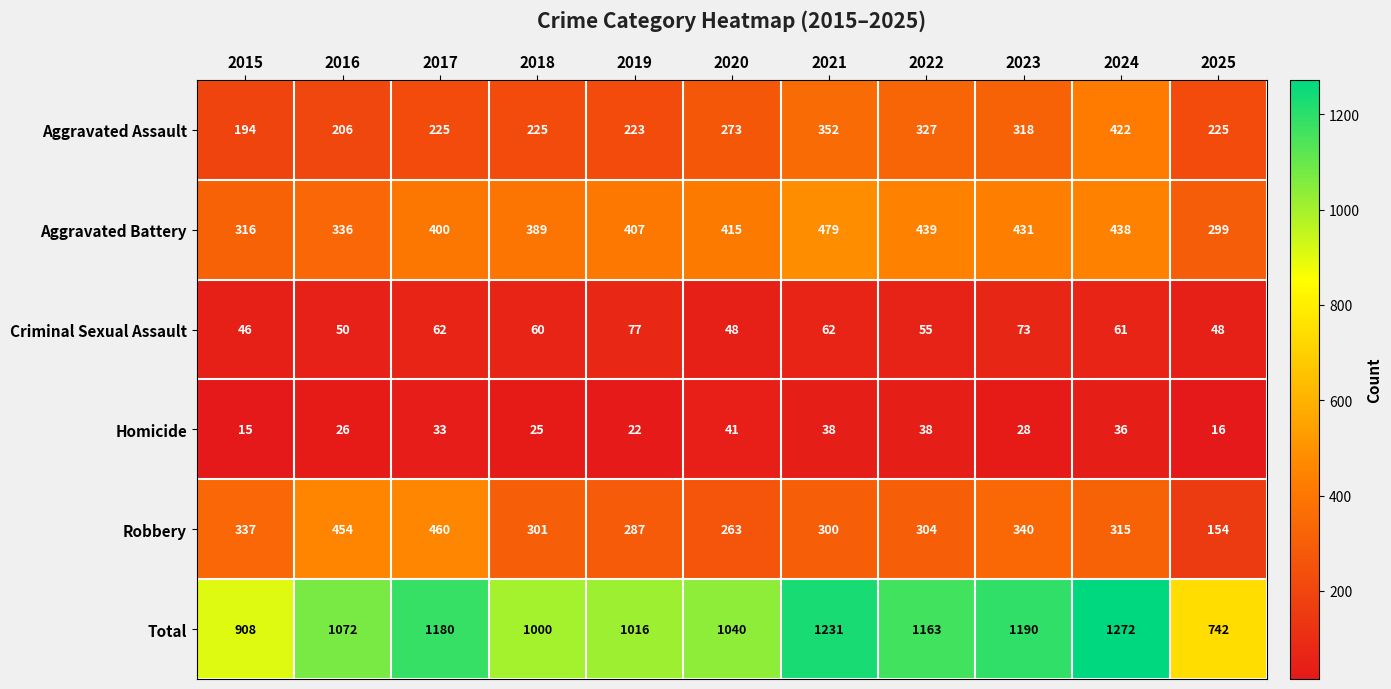

Count the number of categories in the chart.

11